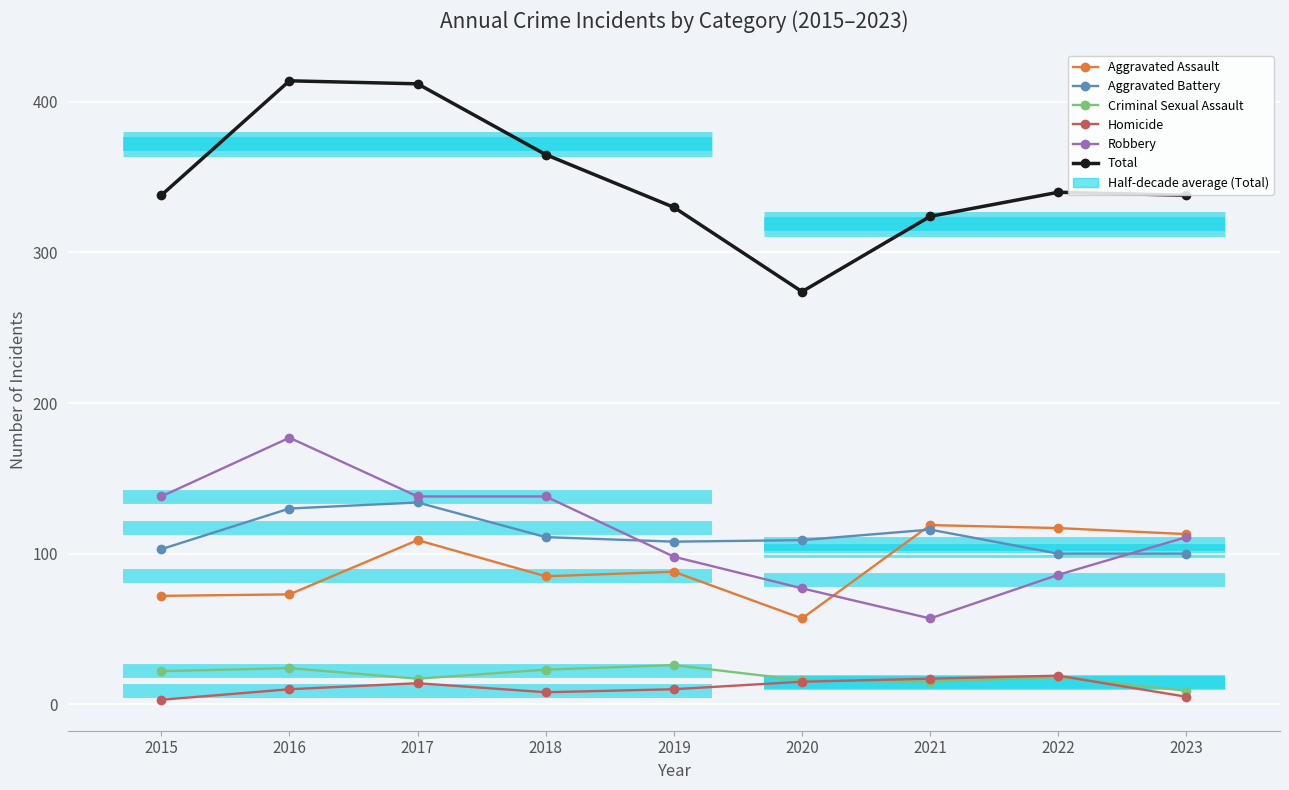

What is the smallest value displayed?

3